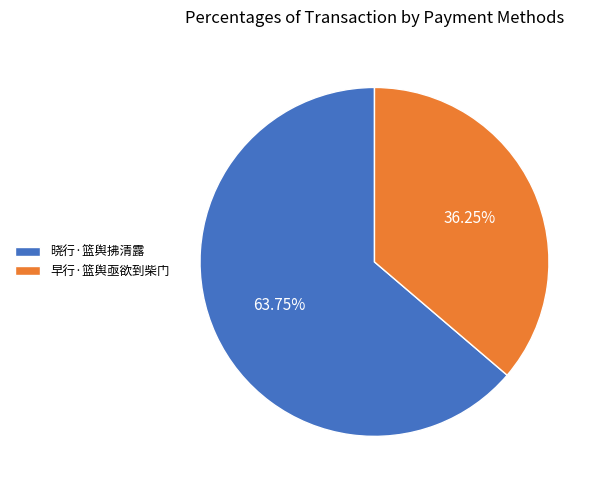

Which category has the biggest portion of the pie?

晓行·篮舆拂清露